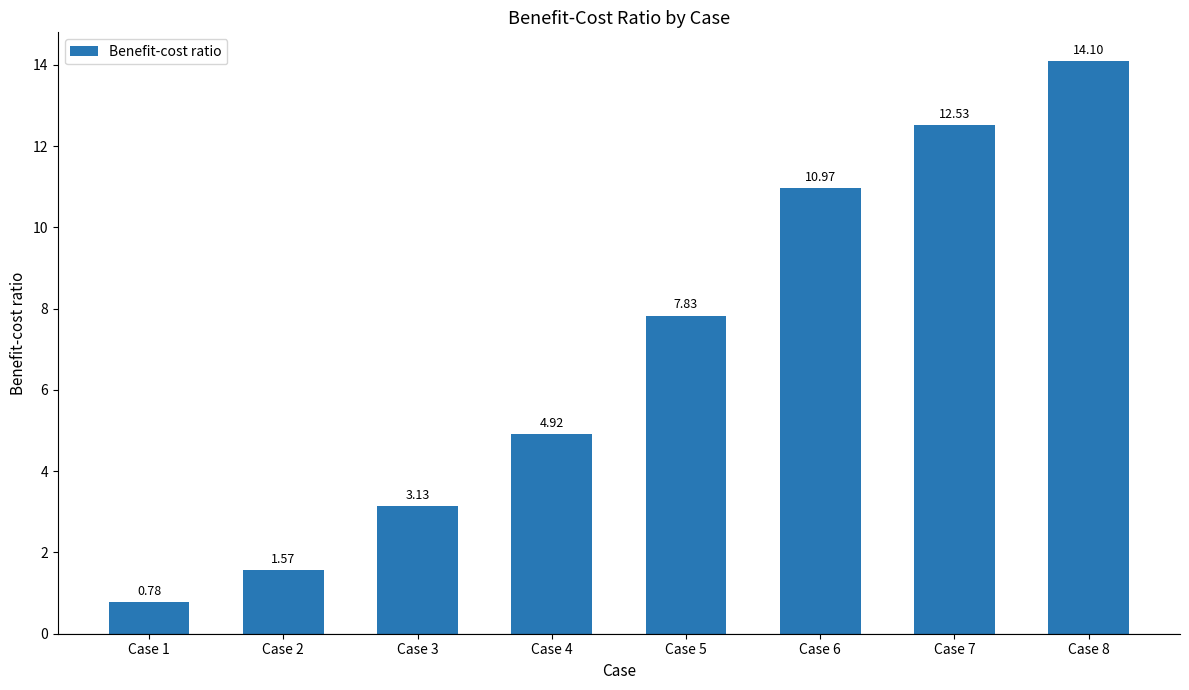

At which category does the chart reach its minimum across all series?

Case 1